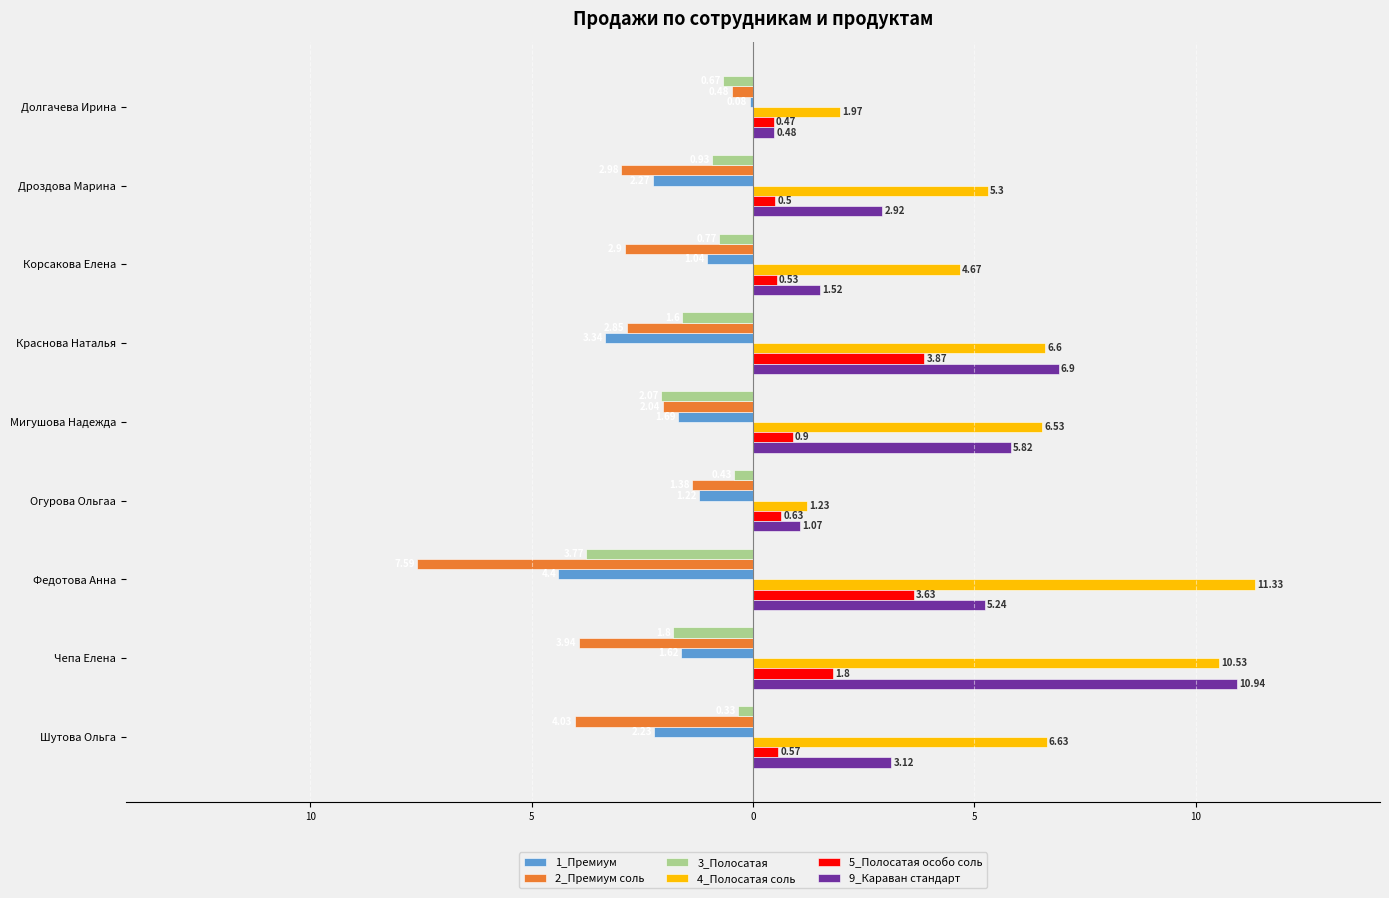

What are all the series names shown in the legend?

1_Премиум, 2_Премиум соль, 3_Полосатая, 4_Полосатая соль, 5_Полосатая особо соль, 9_Караван стандарт